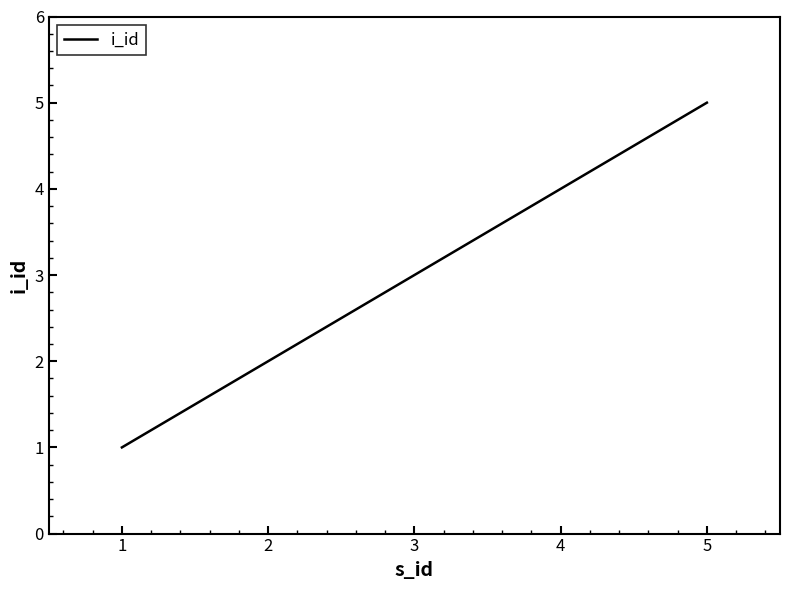

What is the ratio of the value at 1 to the value at 2?

0.5